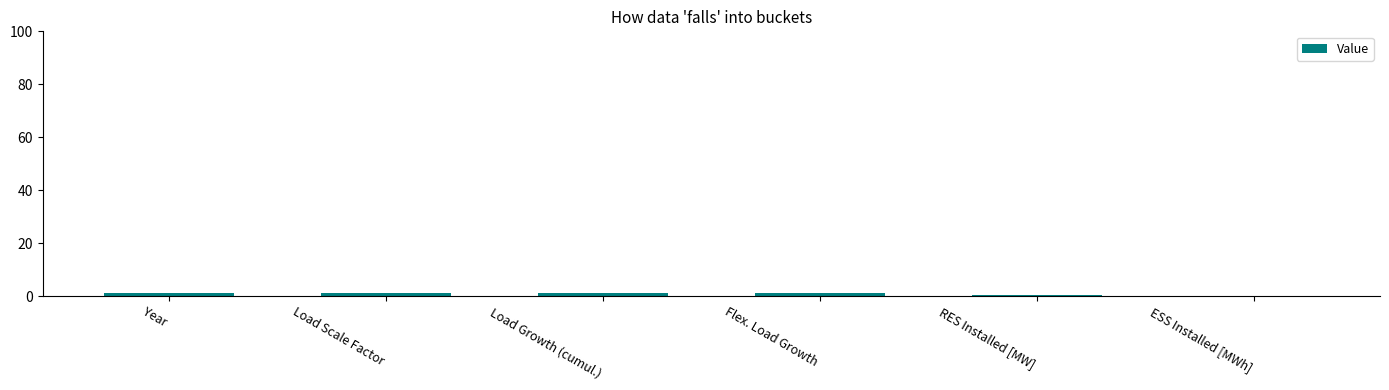

What is the maximum value shown in the chart?

1.0